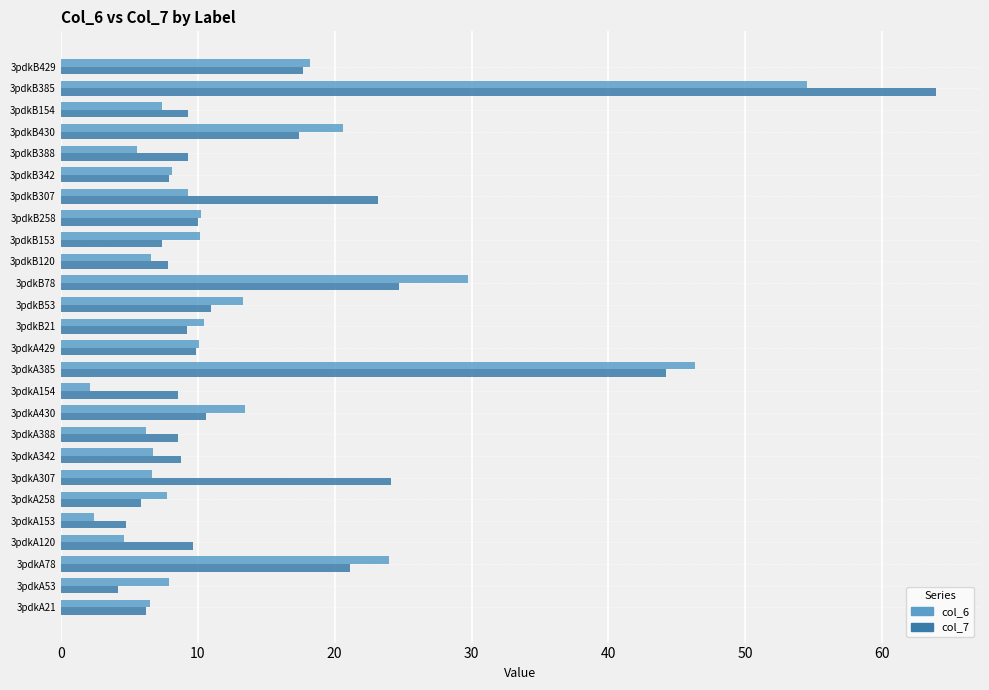

Which series has the widest spread of values?

col_7